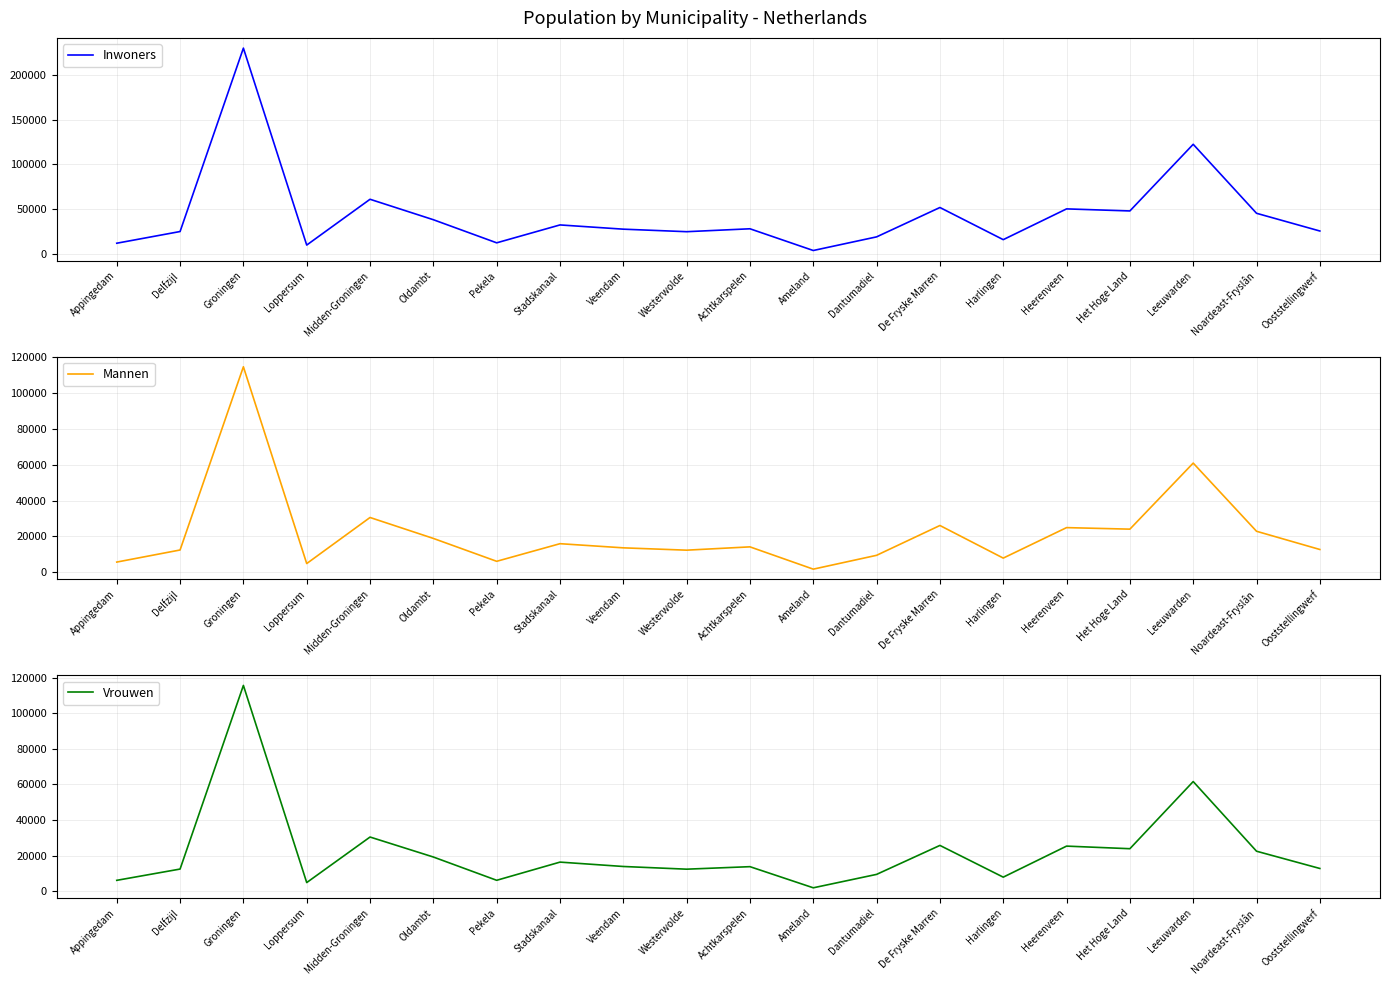

True or false: Mannen and Inwoners cross at least once.

False